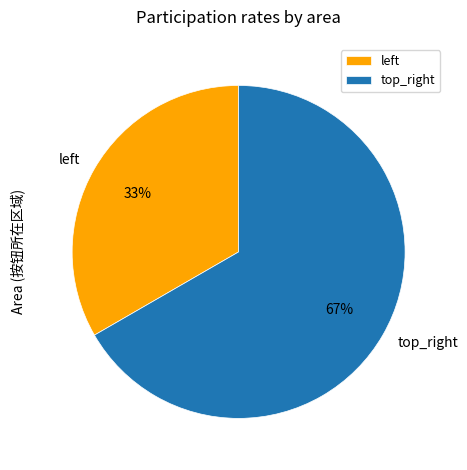

To the nearest percent, what is the average slice percentage?

50%